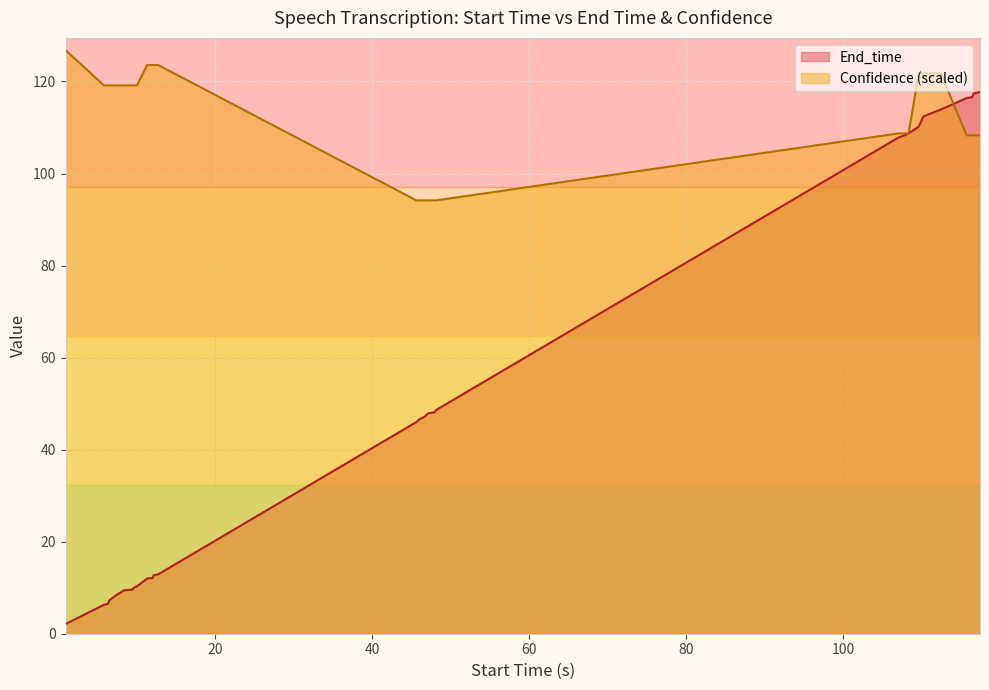

Reading right to left, list all the values displayed in this chart.

End_time: 117.7	117.4	116.6	116.4	113.9	112.4	110.2	108.7	108.3	107.8	48.6	48.1	47.9	47.1	46.6	46.0	12.9	12.7	12.1	12.0	10.3	10.0	9.6	9.4	8.3	7.3	6.5	6.3	2.1
Confidence: 108.3	108.3	108.3	108.3	121.8	121.8	121.8	108.7	108.7	108.7	94.2	94.2	94.2	94.2	94.2	94.2	123.6	123.6	123.6	123.6	119.1	119.1	119.1	119.1	119.1	119.1	119.1	119.1	126.8